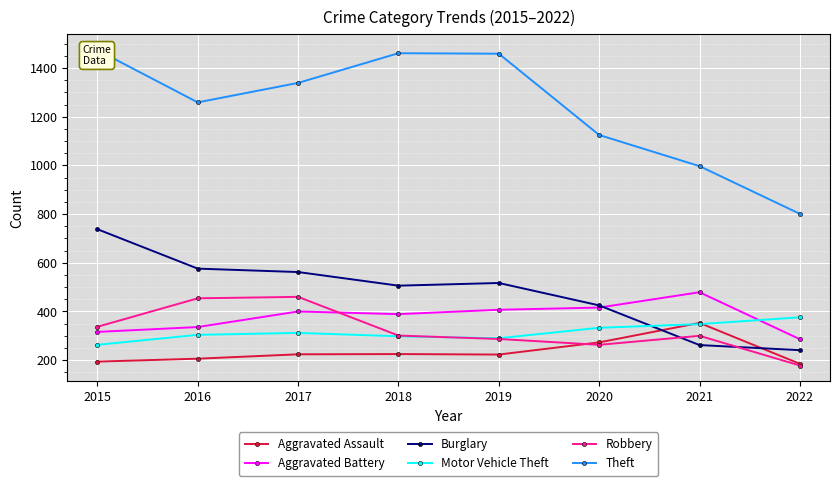

True or false: Theft and Aggravated Assault cross at least once.

False